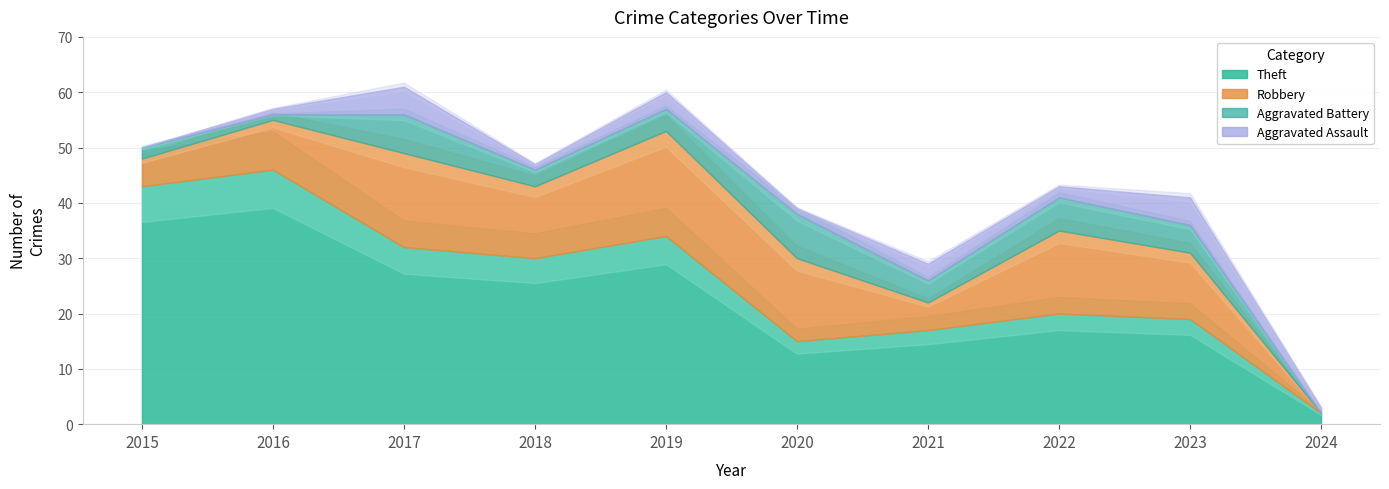

What is the value of the Aggravated Battery point at the 7th from the left?

4